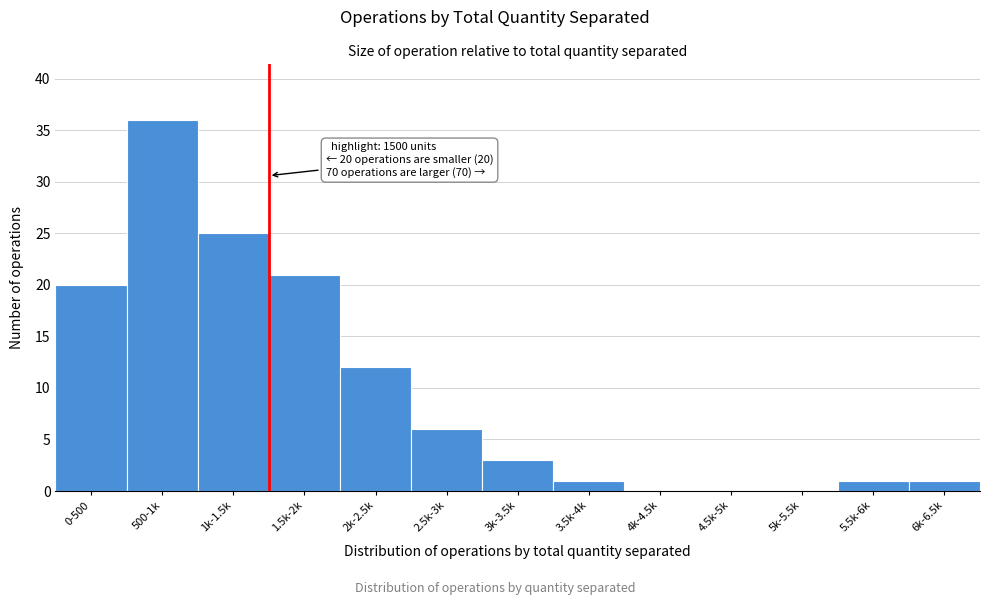

Reading left to right, list all the values displayed in this chart.

0-500=20	500-1k=36	1k-1.5k=25	1.5k-2k=21	2k-2.5k=12	2.5k-3k=6	3k-3.5k=3	3.5k-4k=1	4k-4.5k=0	4.5k-5k=0	5k-5.5k=0	5.5k-6k=1	6k-6.5k=1